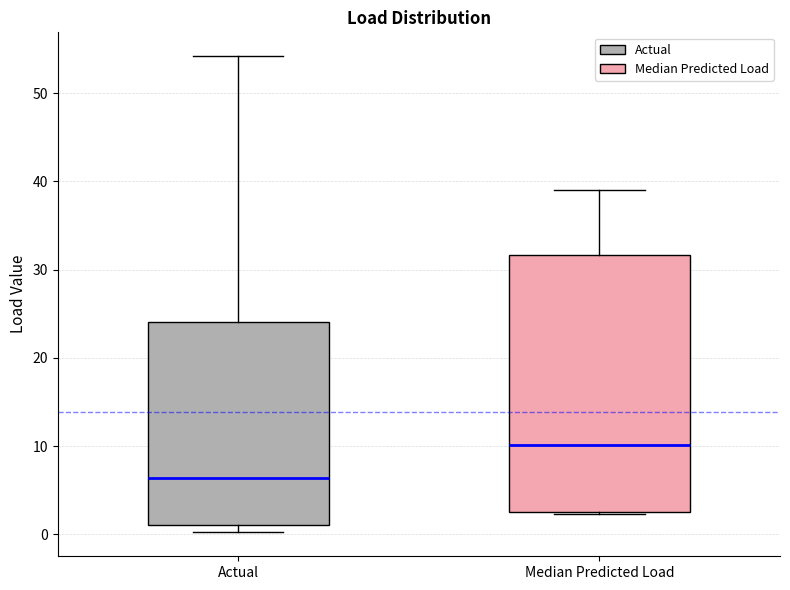

Reading left to right, read every box against the y-axis: the position of its median line, the range the box covers, and the ends of its whiskers. The values are not printed on the chart, so give them approximately, as read against the axis.

Actual: median 6, box 1 to 24, whiskers 0 to 54
Median Predicted Load: median 10, box 3 to 32, whiskers 2 to 39